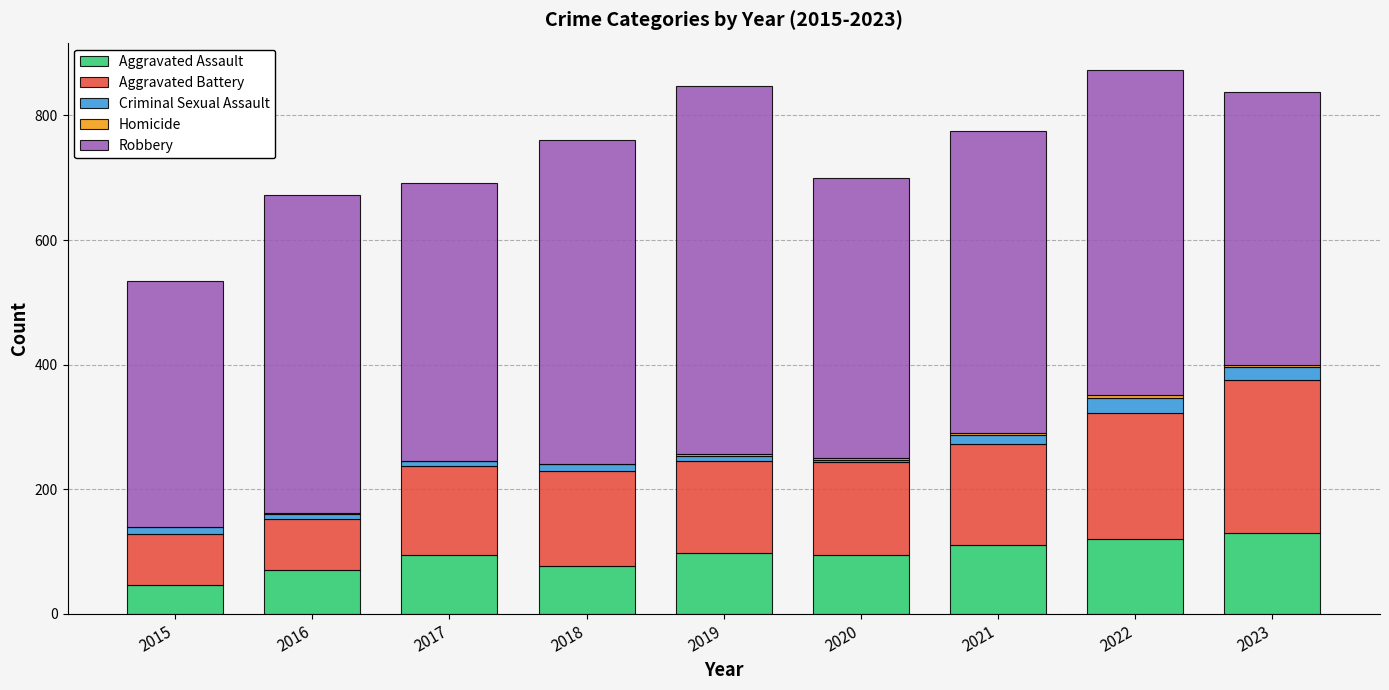

Count the number of data series in this chart.

5